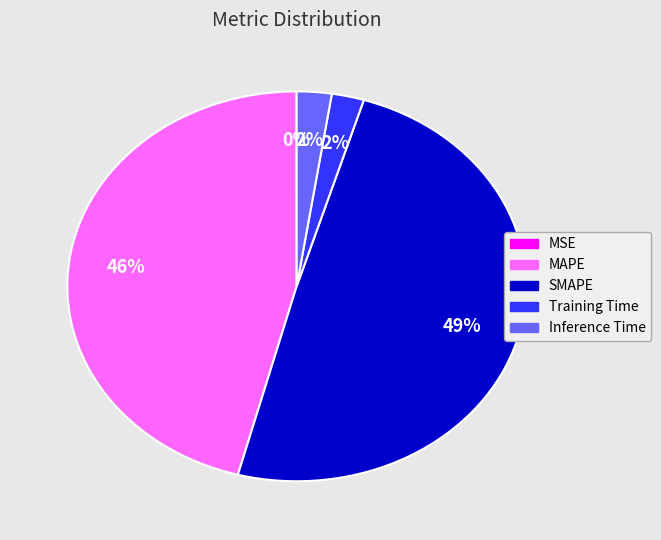

Does Training Time account for over 50% of the chart?

No